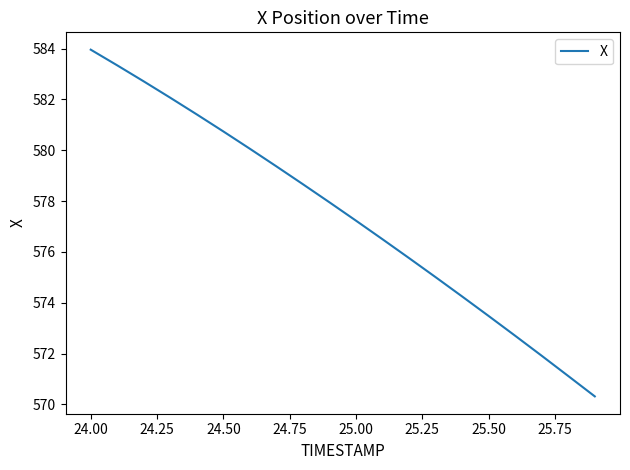

What is the difference between the maximum and minimum values?

13.6